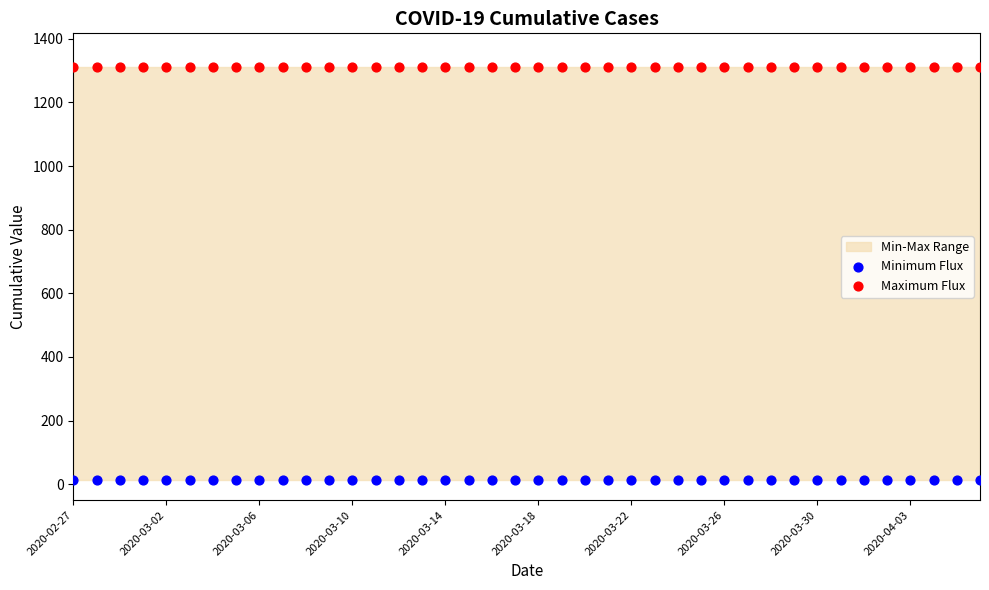

Which series reaches the minimum Y coordinate?

Minimum Flux